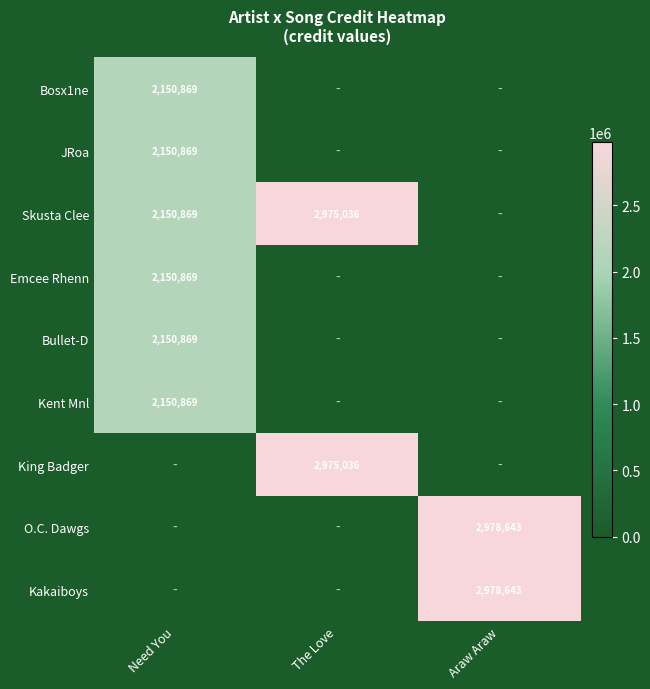

True or false: Bosx1ne has a value of 3559554 at Need You.

False